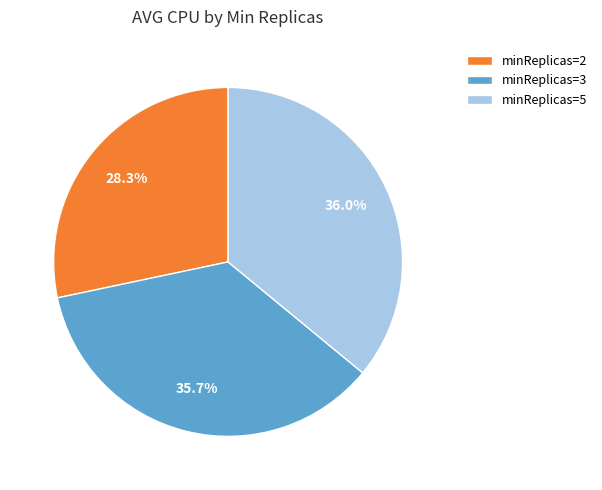

Which category has the smallest portion of the pie?

minReplicas=2